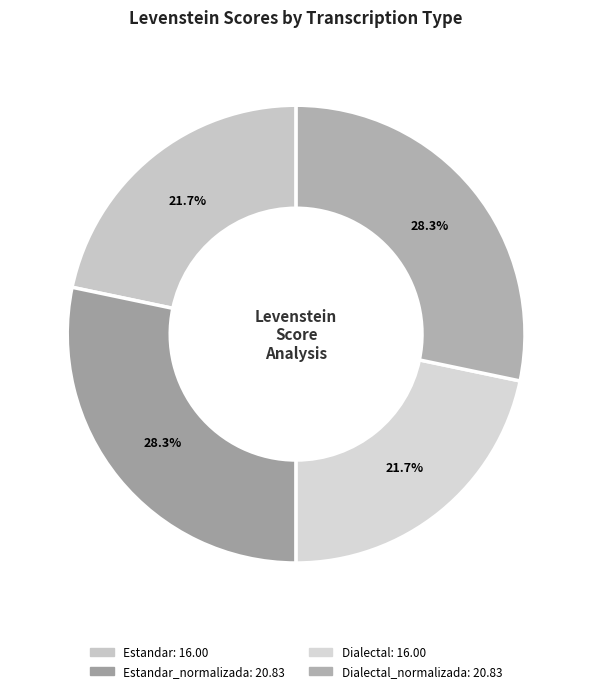

How many segments does this pie chart have?

4